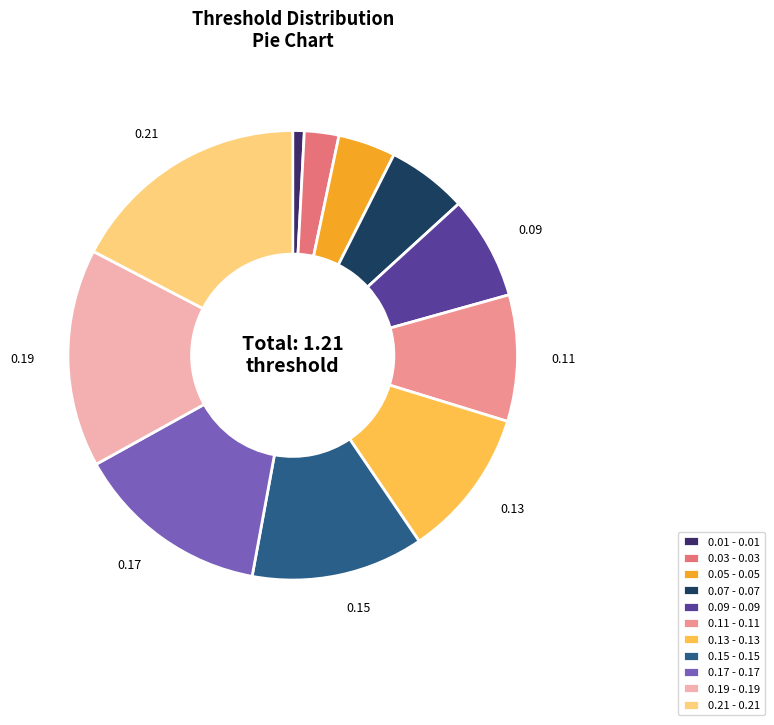

True or false: 0.09 accounts for 1% of the total.

False